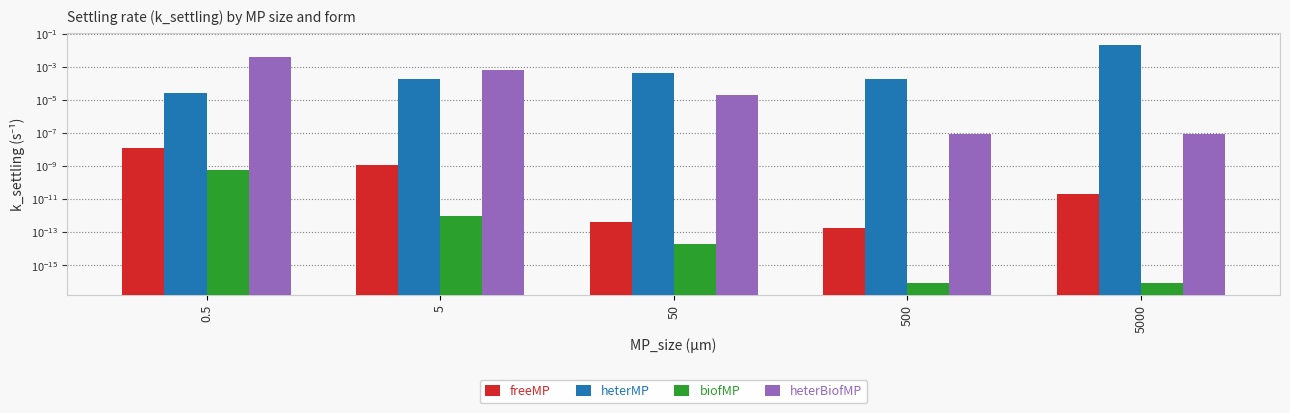

The value of biofMP at 5 is 0.0. True or false?

False